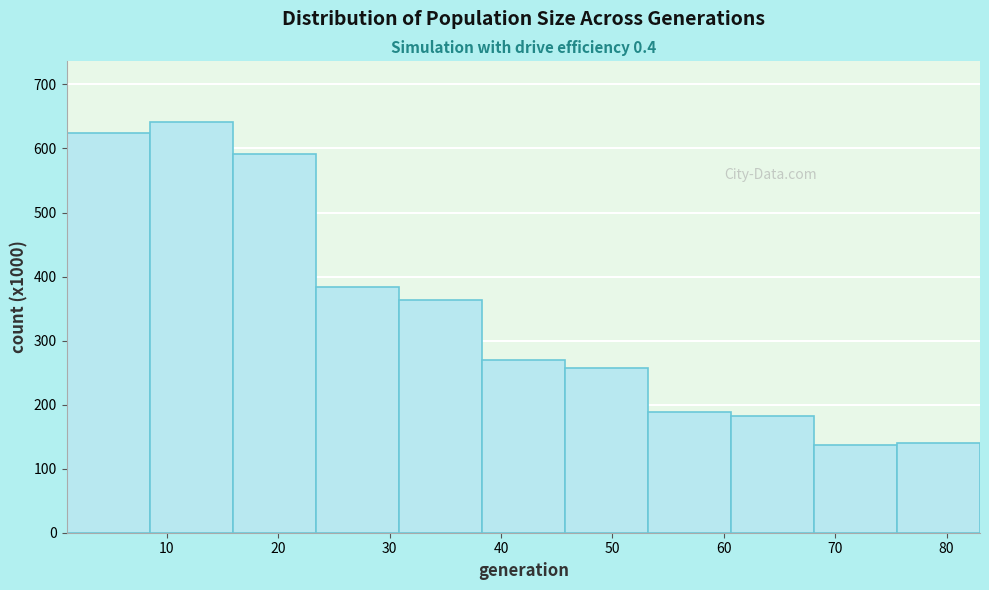

Over which range of the x-axis is the bar tallest?

8 to 16